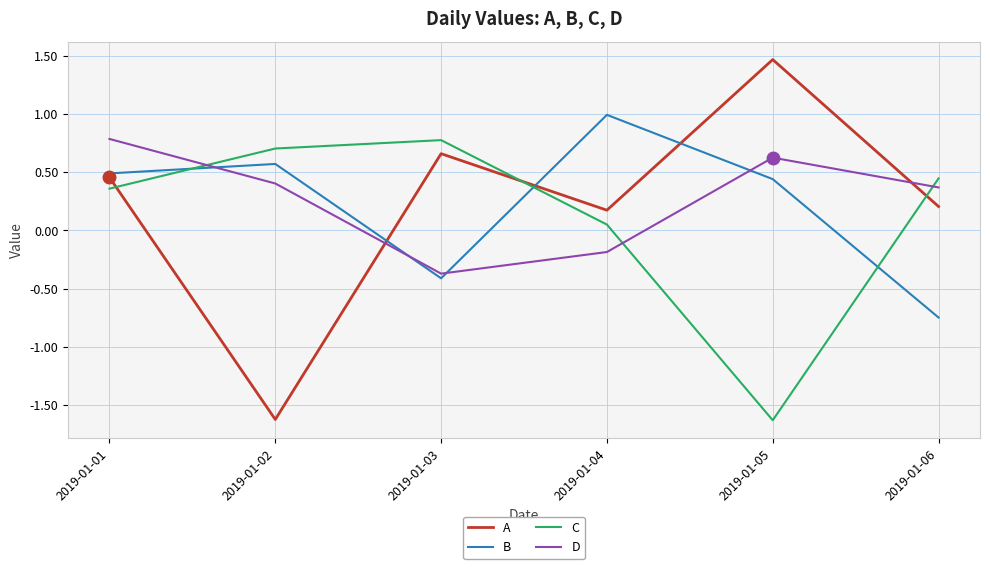

True or false: B has a value of 0.8 at 2019-01-05.

False